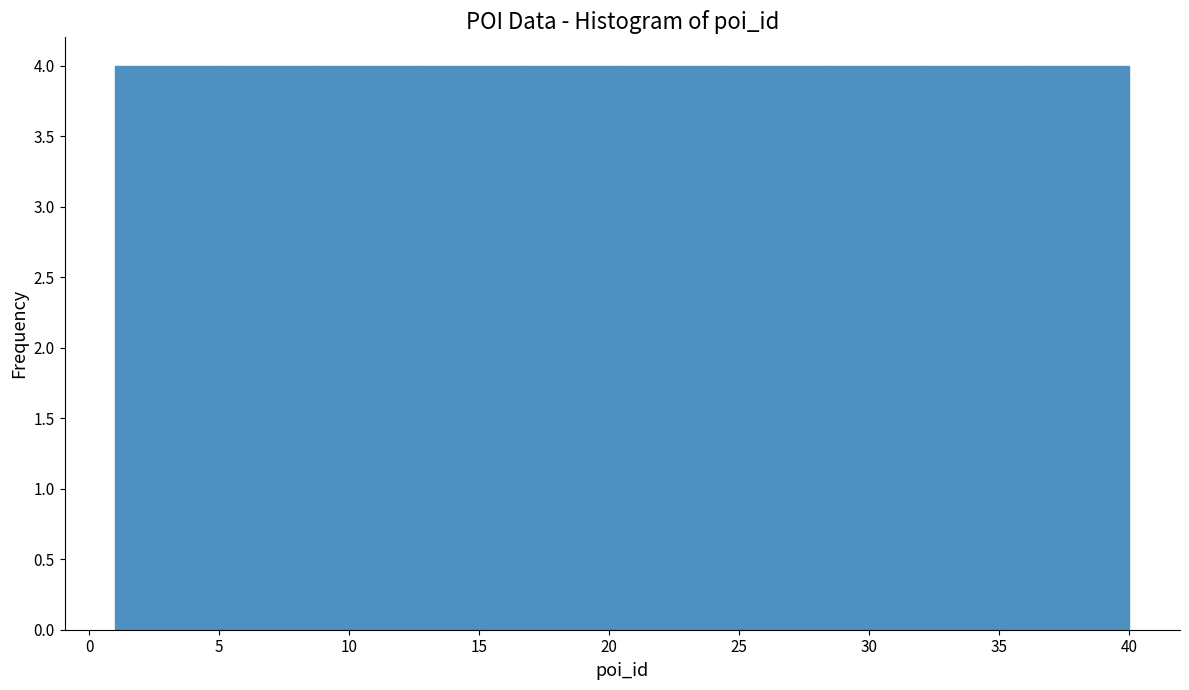

How tall is the bar that spans 20.5 to 24.4 on the x-axis? Neither the bar edges nor the heights are printed on the chart, so give them approximately, as read against the axes.

4